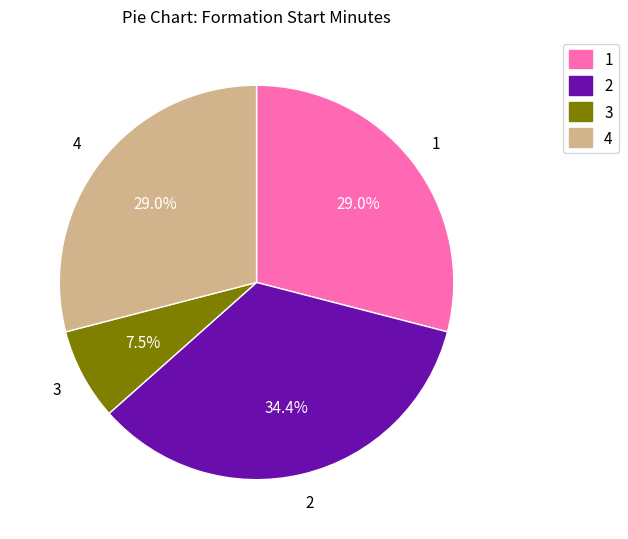

How many segments does this pie chart have?

4